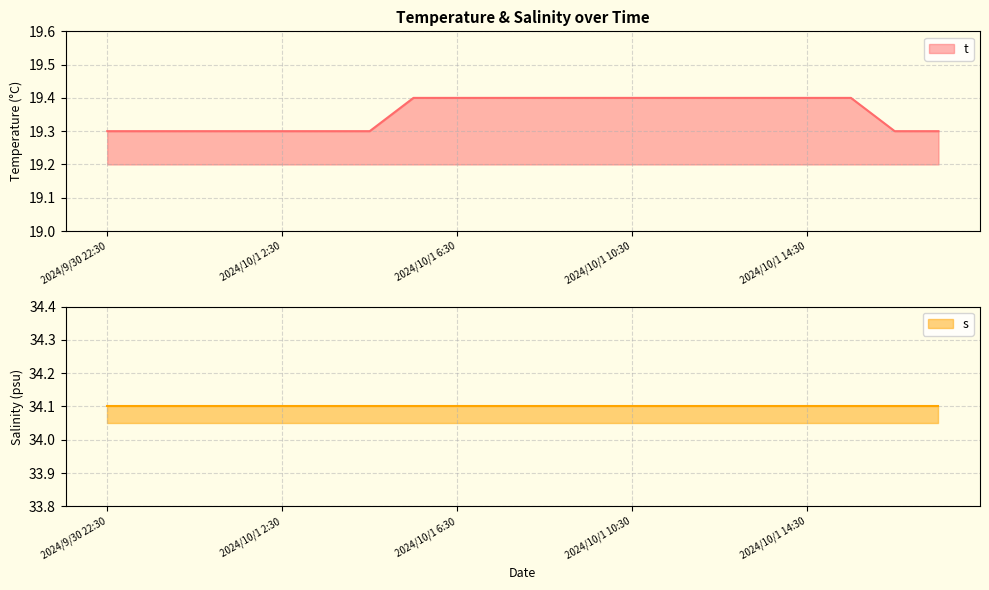

What is the minimum value for t?

19.3